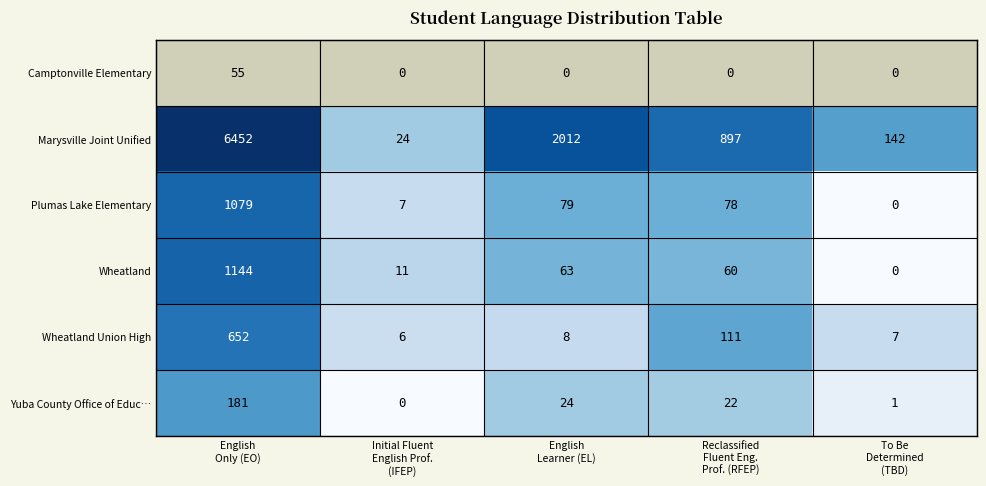

How many positive values does the Camptonville Elementary series have?

1